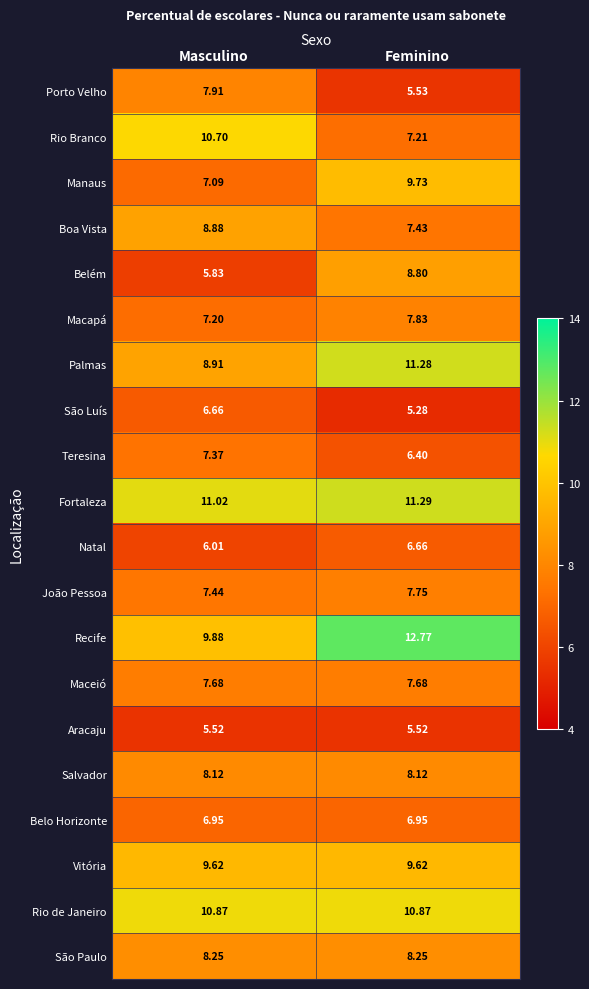

At Feminino, list the series in order from largest to smallest.

Recife, Fortaleza, Palmas, Rio de Janeiro, Manaus, Vitória, Belém, São Paulo, Salvador, Macapá, João Pessoa, Maceió, Boa Vista, Rio Branco, Belo Horizonte, Natal, Teresina, Porto Velho, Aracaju, São Luís